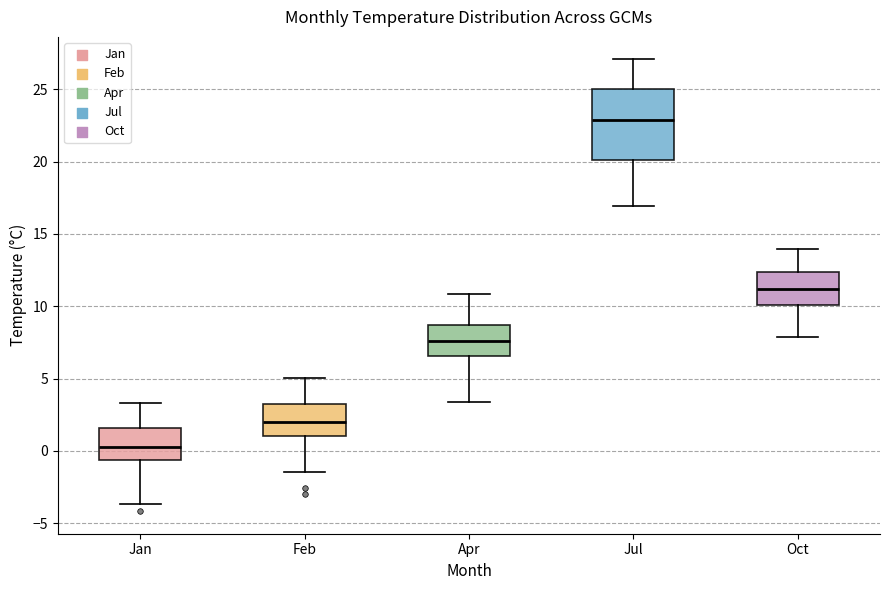

Which box is the tallest, from its lower edge to its upper edge?

Jul